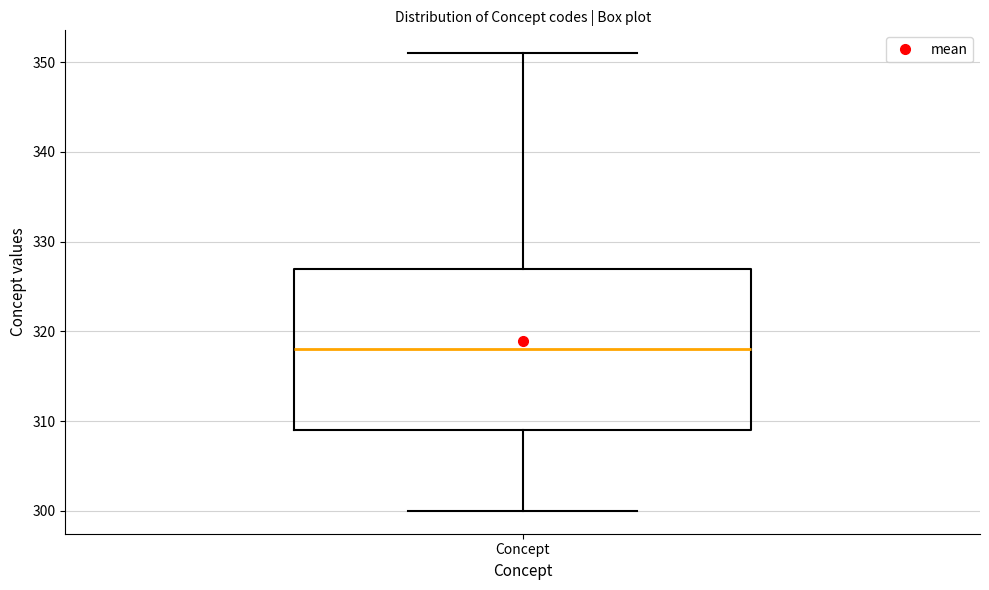

Transcribe this box plot: give where the median line is, the range the box spans, and where the two whiskers end, as read against the y-axis. The values are not printed on the chart, so give them approximately, as read against the axis.

median 318, box 309 to 327, whiskers 300 to 351